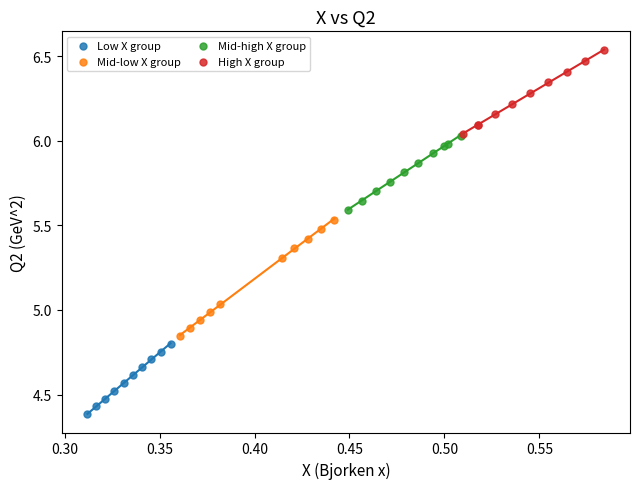

Which series contains the highest Y value?

High X group